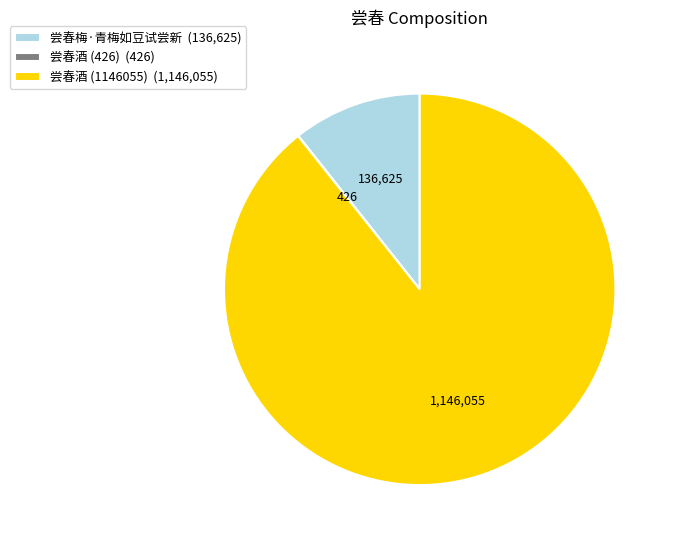

What is the ratio of the value at 尝春酒 (1146055) to the value at 尝春梅·青梅如豆试尝新?

8.4